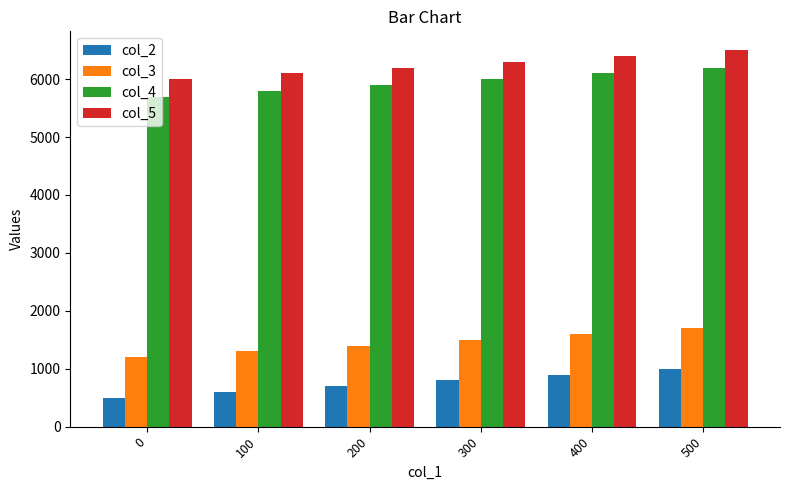

What is the average value of the col_2 series?

750